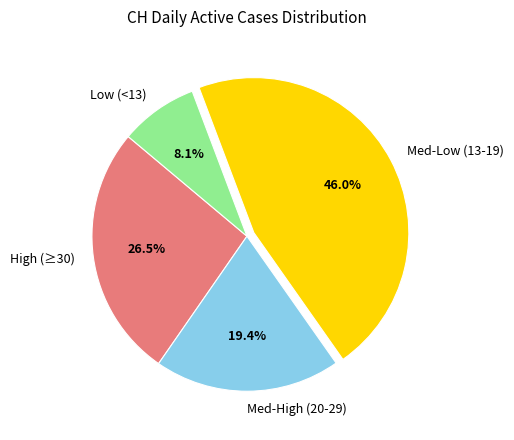

What percentage is NOT represented by Med-Low (13-19)?

54.0%